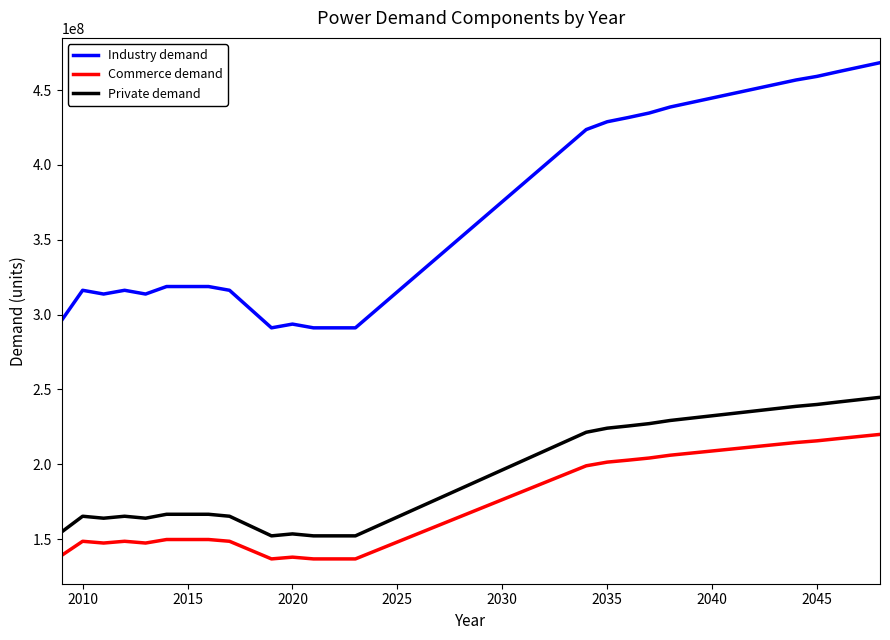

How many lines are shown in the chart?

3